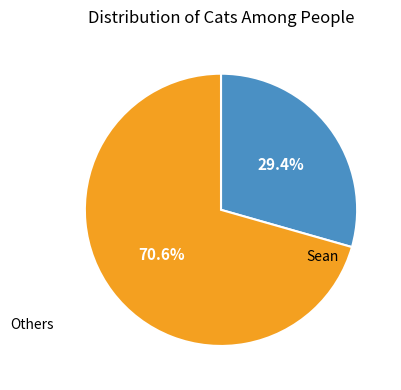

Does any single category account for the majority?

Yes